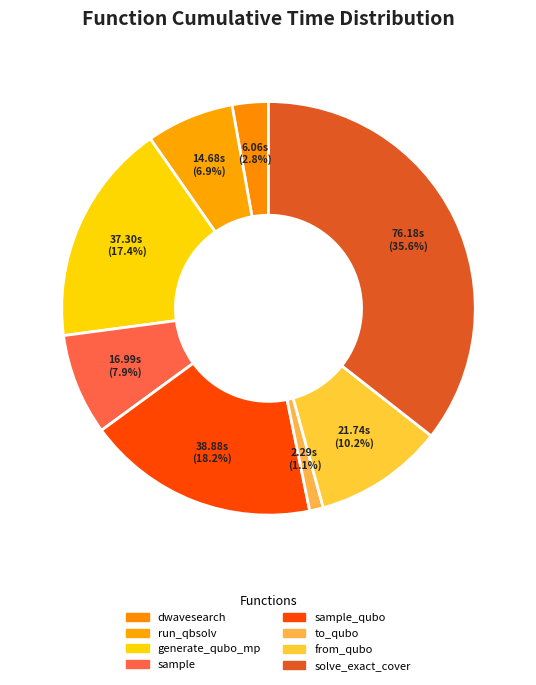

How many slices are in this pie chart?

8